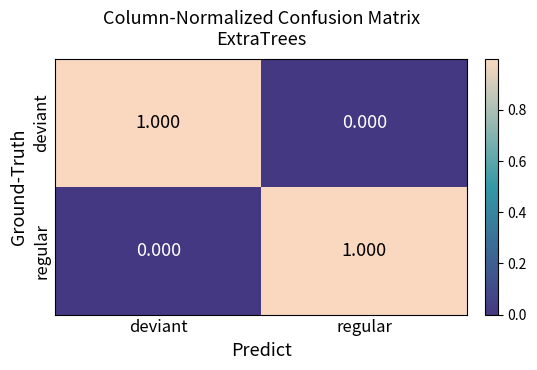

Which category has the lowest value in the regular series?

deviant